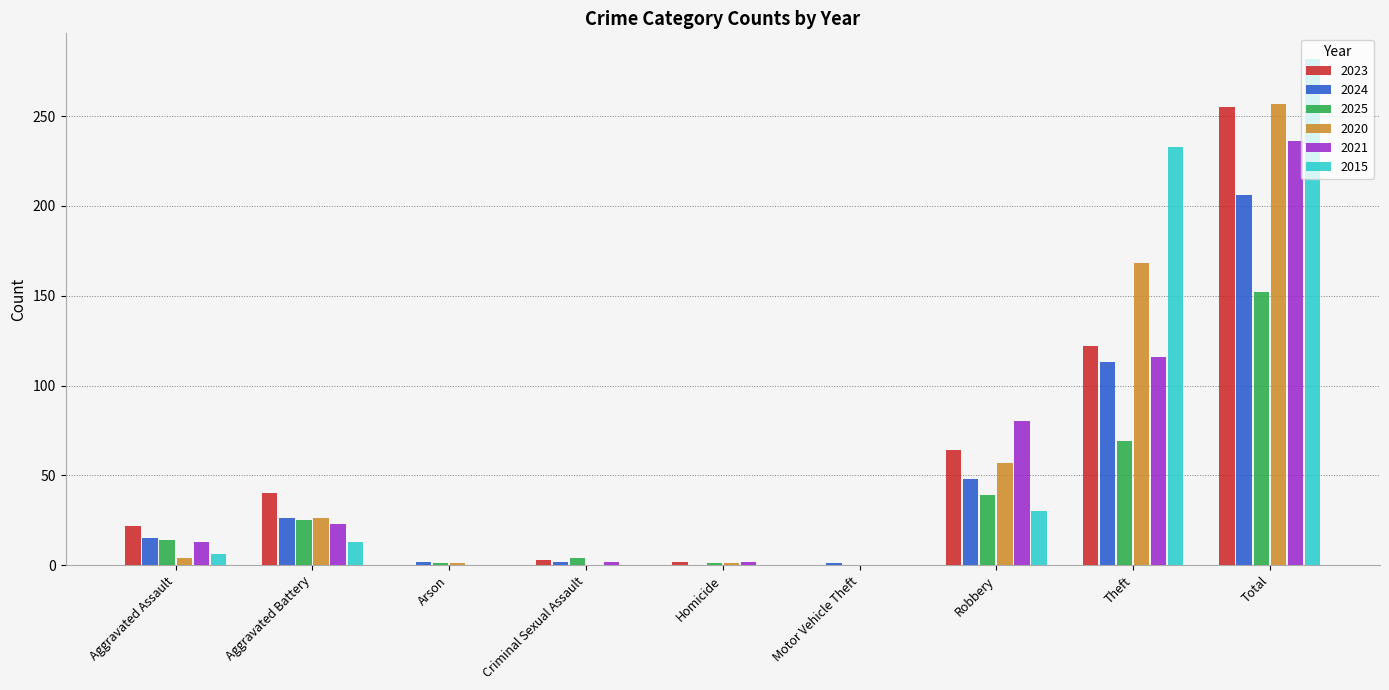

The value of 2025 at Motor Vehicle Theft is 88. True or false?

False